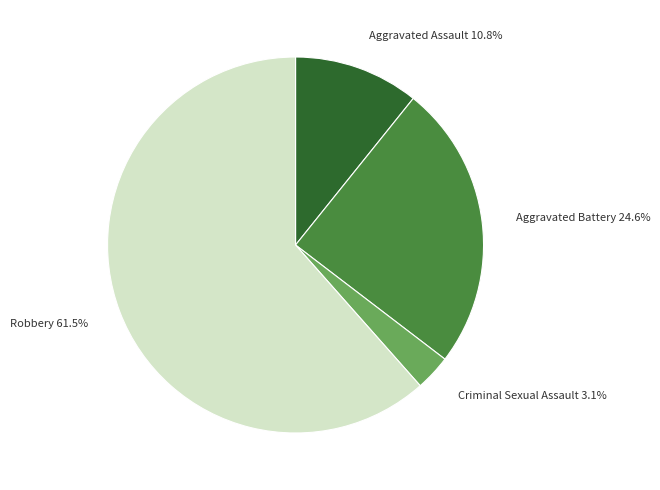

What portion of the pie excludes Criminal Sexual Assault?

96.9%